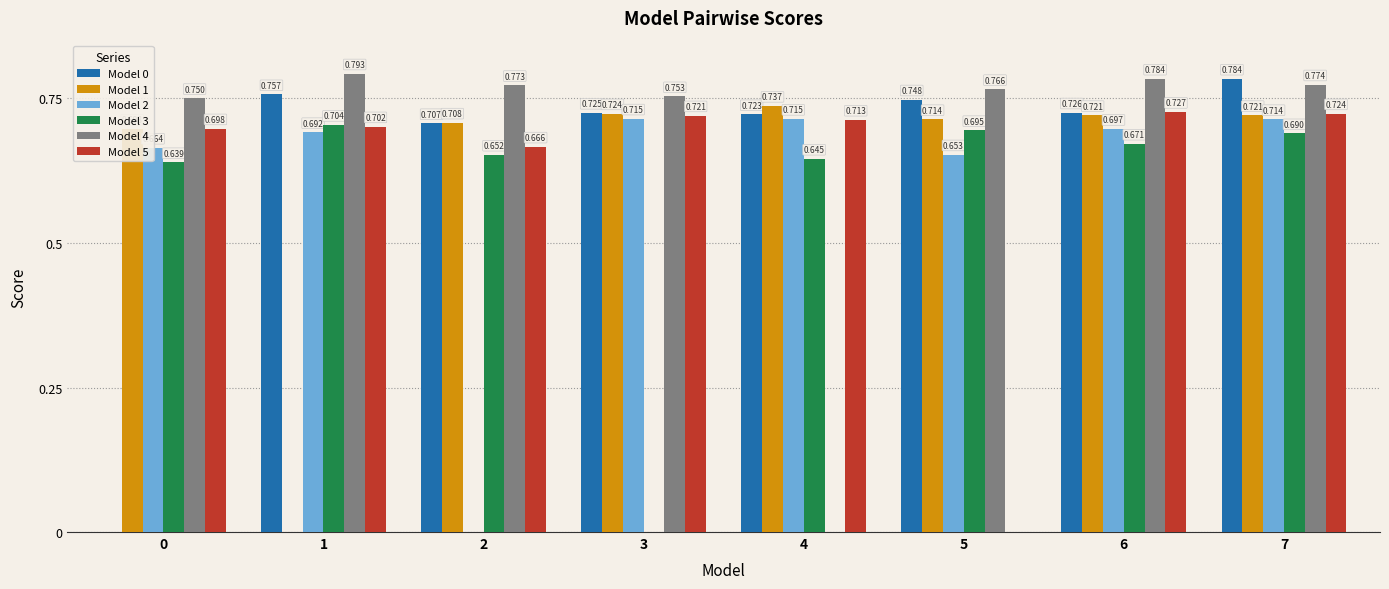

Is the value of Model 2 at 4 greater than the value of Model 1 at 0?

Yes